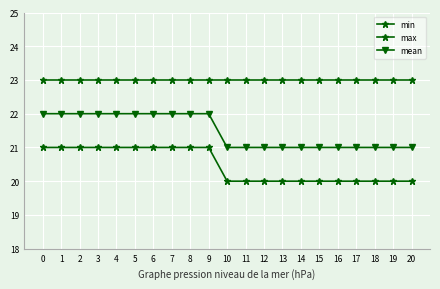

True or false: mean and max cross at least once.

False